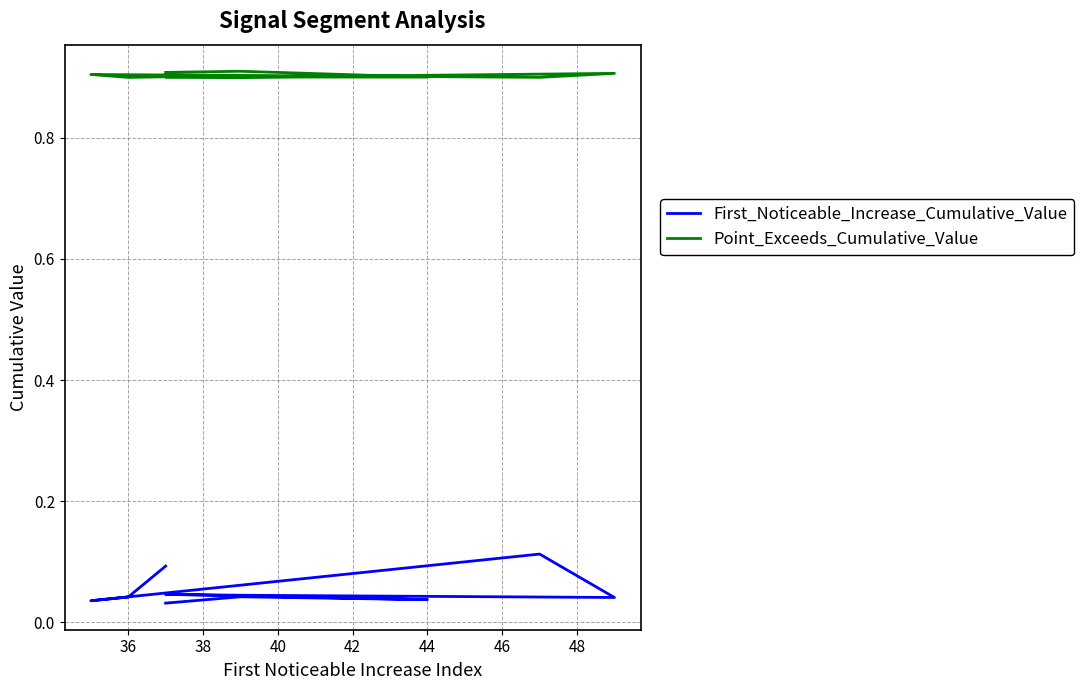

How many lines are shown in the chart?

2